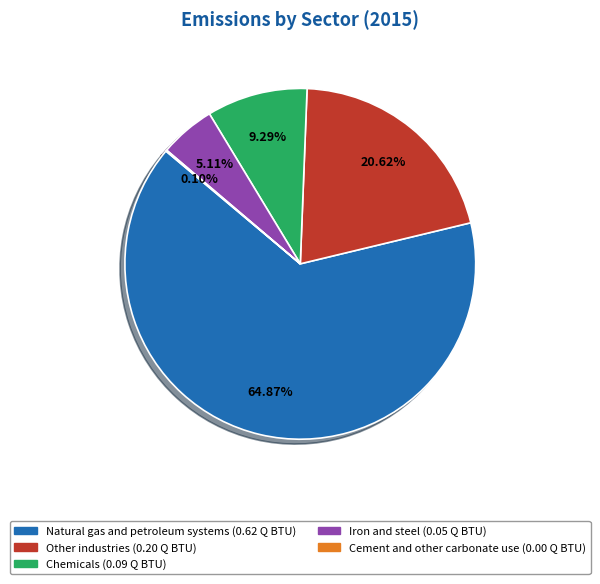

What is the ratio of the value at Chemicals to the value at Other industries?

0.5